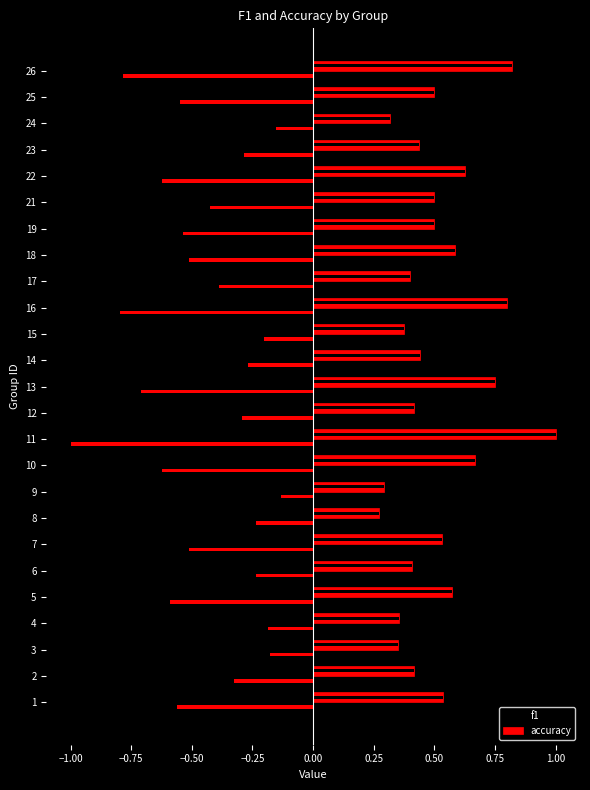

What is the minimum value shown in the chart?

-1.0